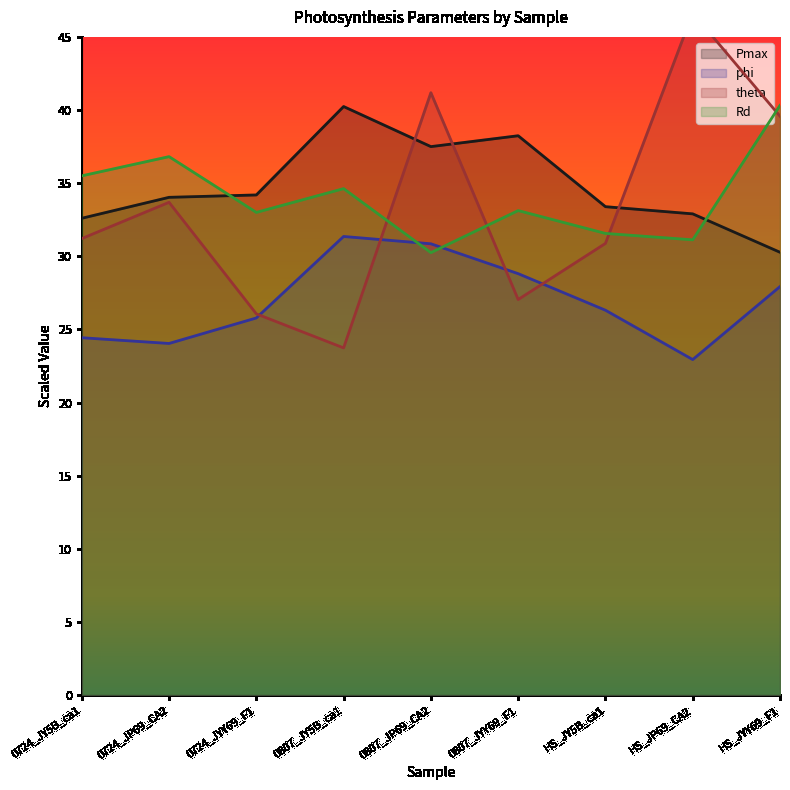

The Pmax series shows 60.9 at 0724_JYY69_F1. True or false?

False